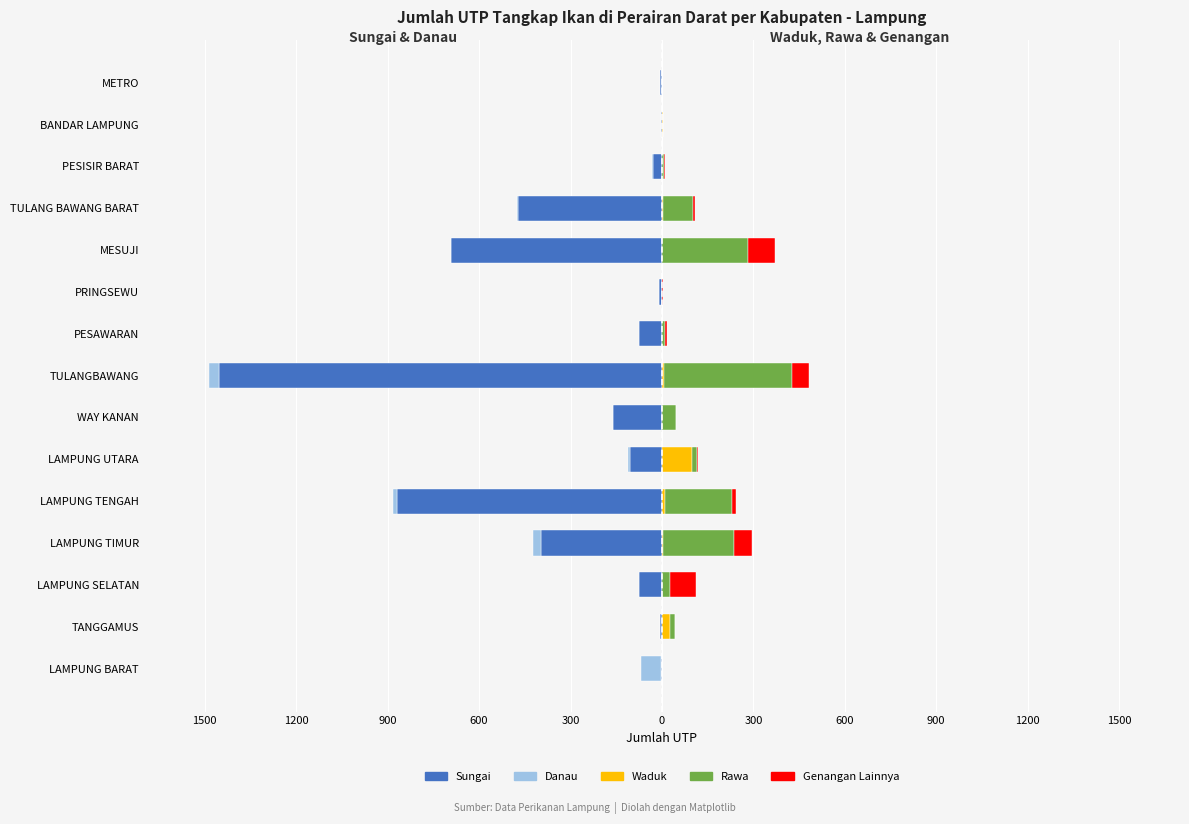

Is the value of Waduk at TULANGBAWANG greater than the value of Rawa at METRO?

Yes